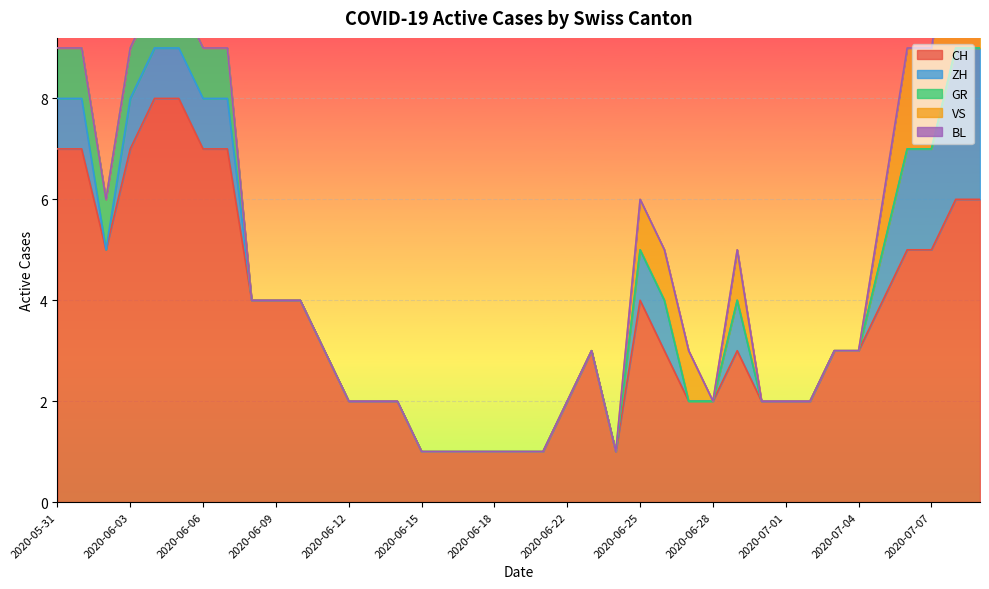

True or false: GR and BL intersect in this chart.

False